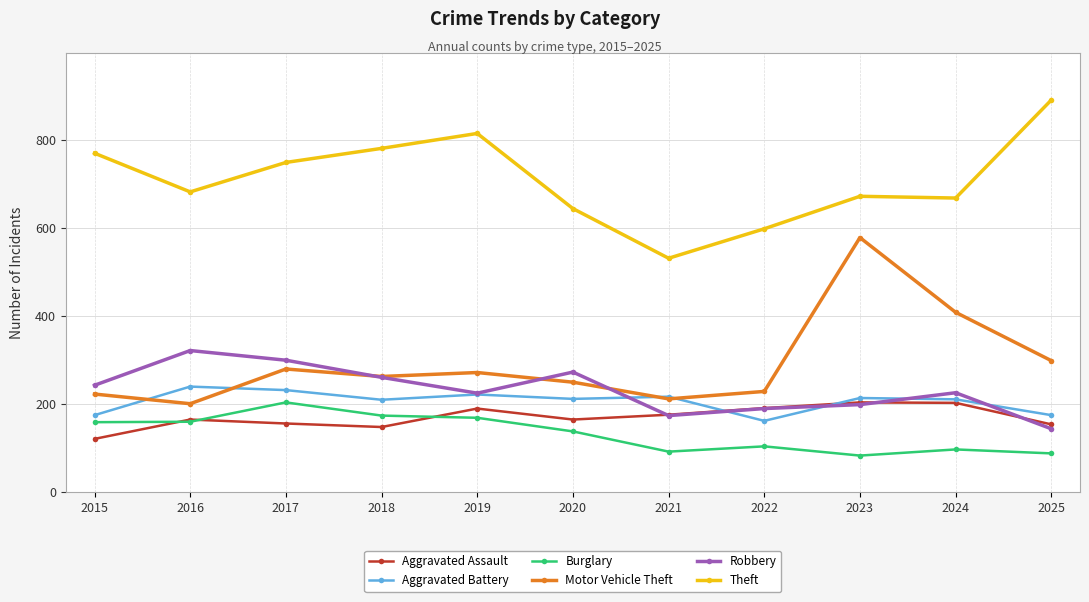

At how many categories does at least one series exceed 466?

11